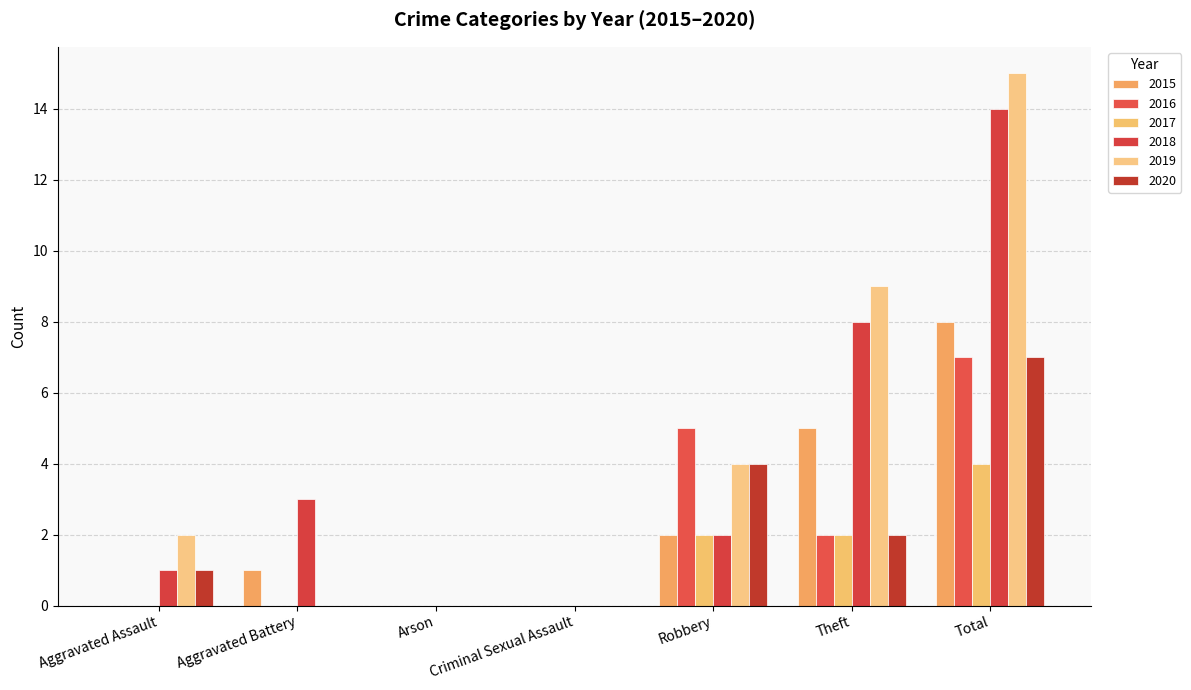

True or false: 2020 has a value of 0 at Criminal Sexual Assault.

True